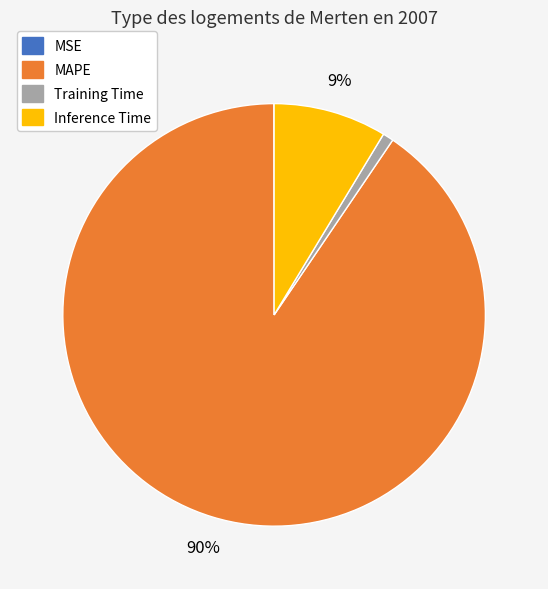

What is the largest slice in the pie chart?

MAPE